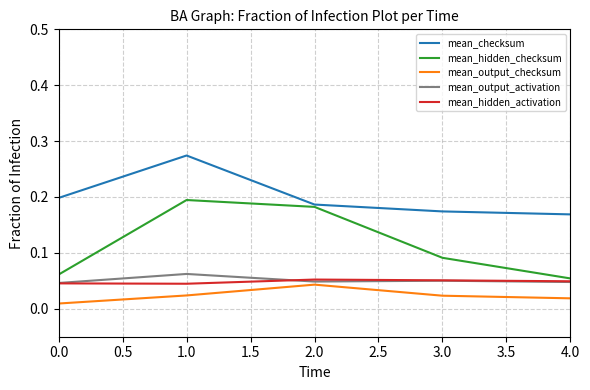

The value of mean_checksum at 4.0 is 0.2. True or false?

True